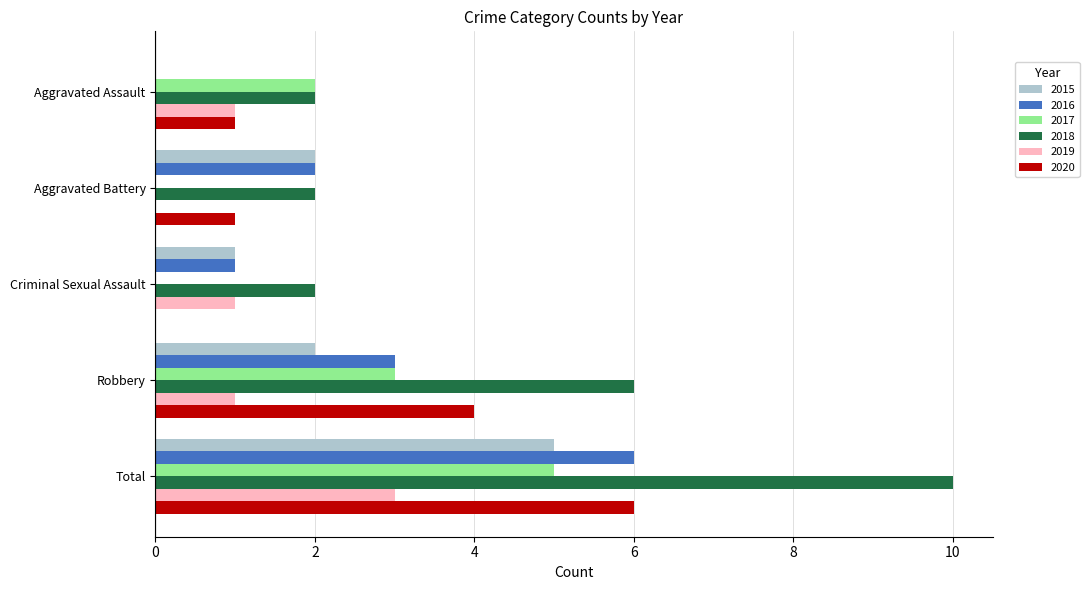

What is the sum of all 2017 values?

10